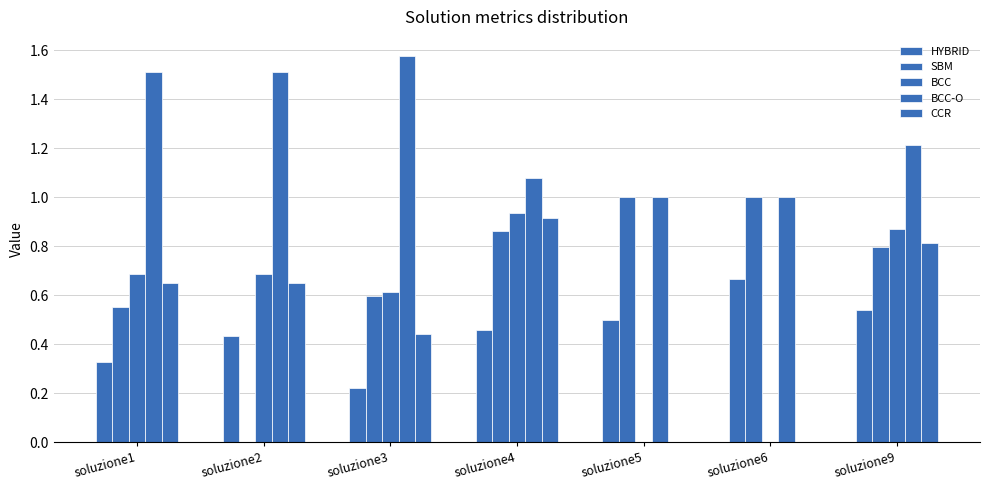

What is the maximum value for BCC?

0.9